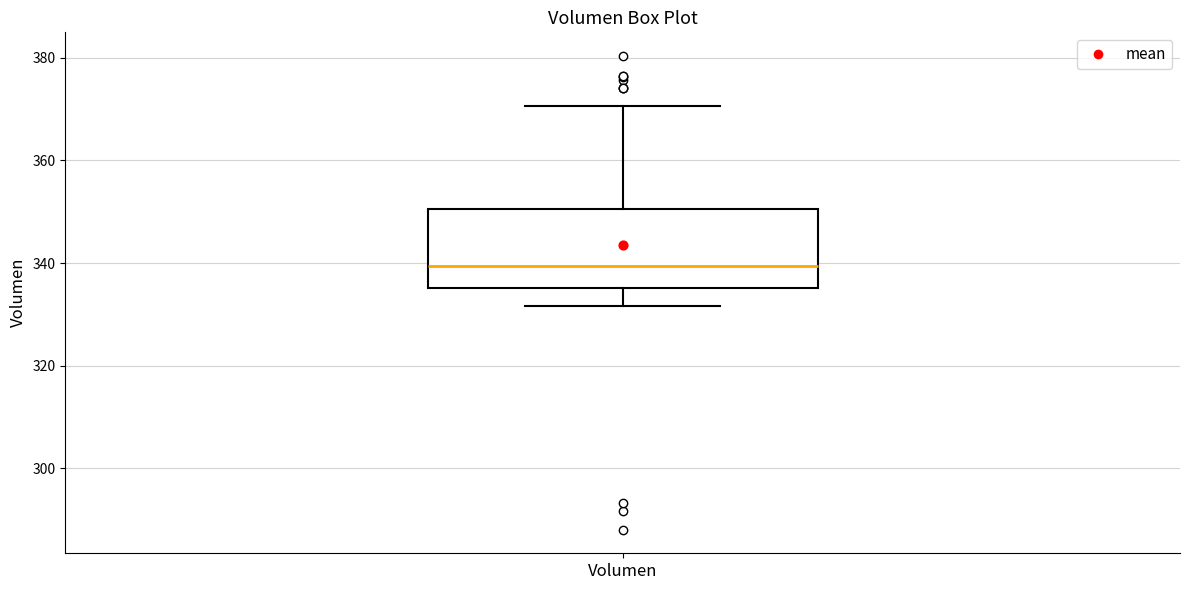

Transcribe this box plot: give where the median line is, the range the box spans, and where the two whiskers end, as read against the y-axis. The values are not printed on the chart, so give them approximately, as read against the axis.

median 340, box 336 to 350, whiskers 332 to 370